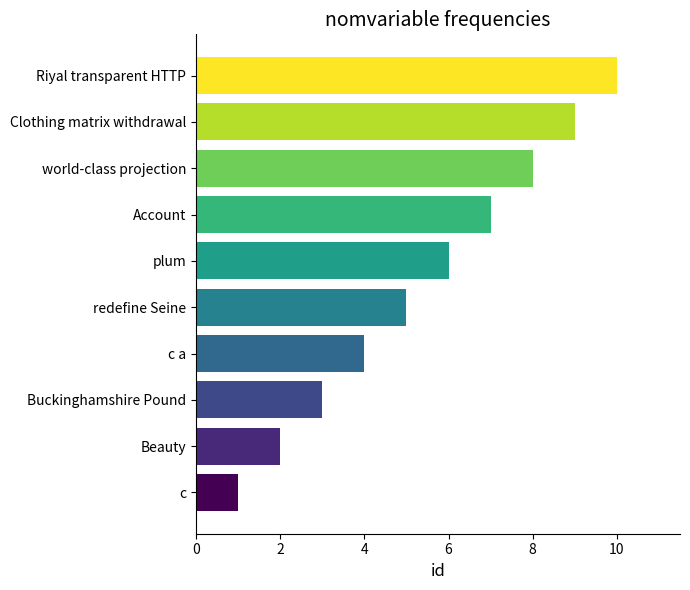

What is the change in value from plum to world-class projection?

+2